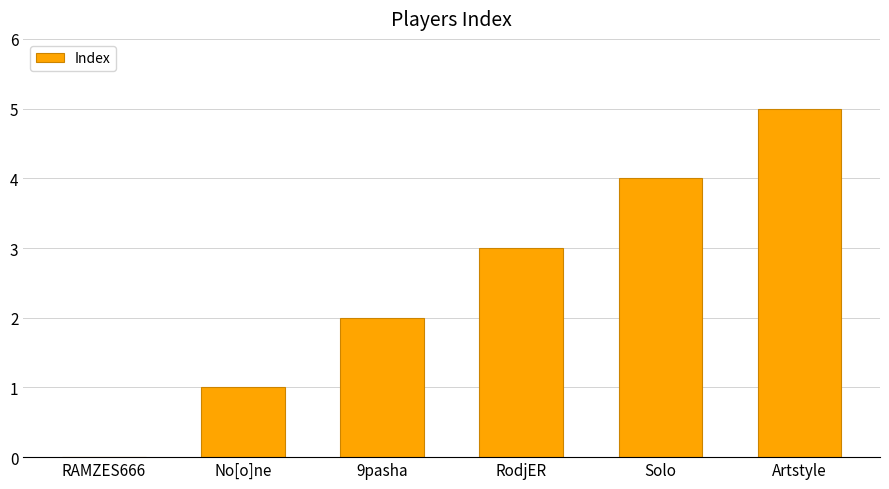

What is the change in value from RodjER to Artstyle?

+2